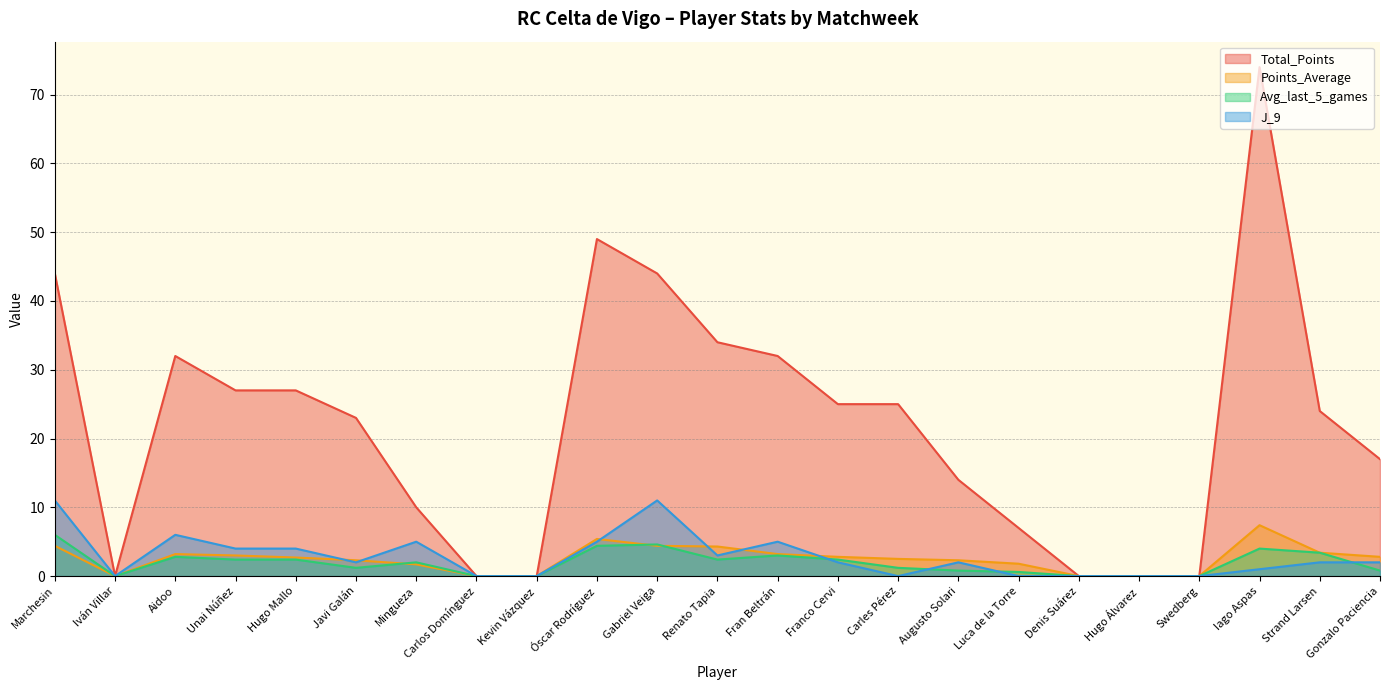

In Avg_last_5_games, how many points are higher than both neighbors (excluding endpoints)?

5